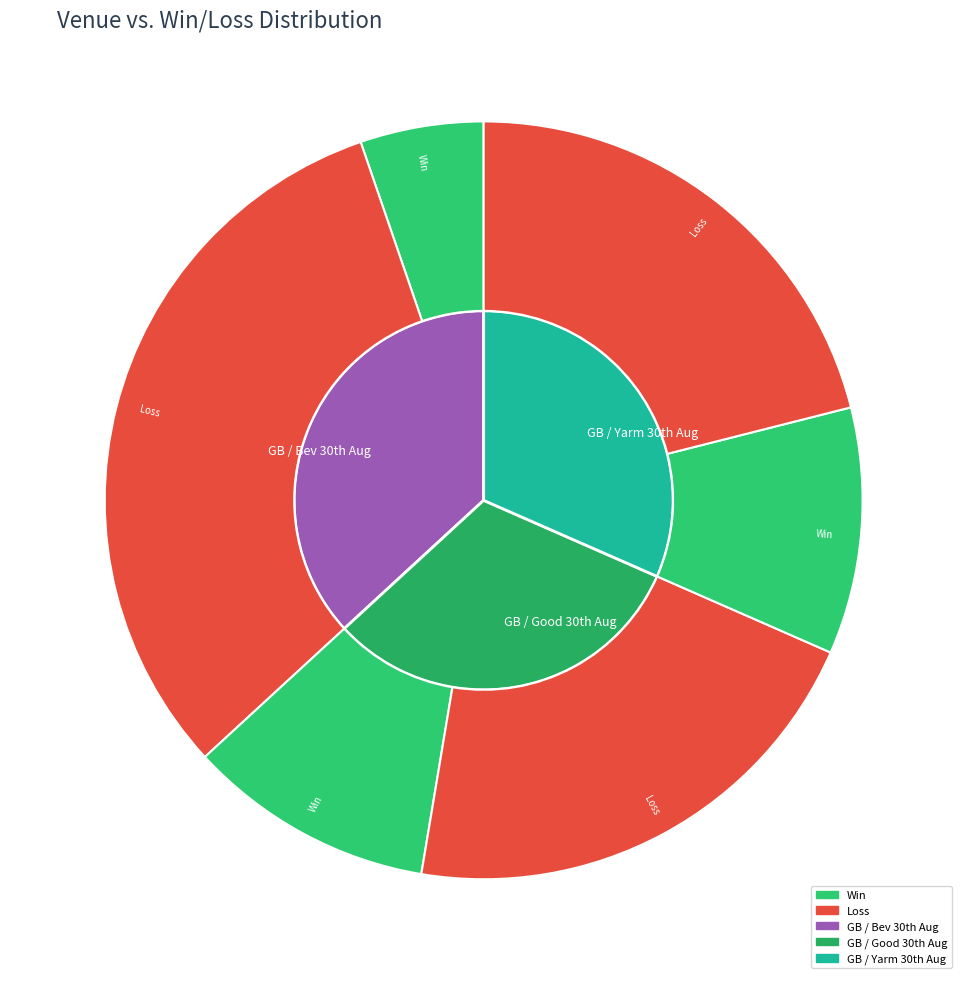

How many segments does this pie chart have?

3